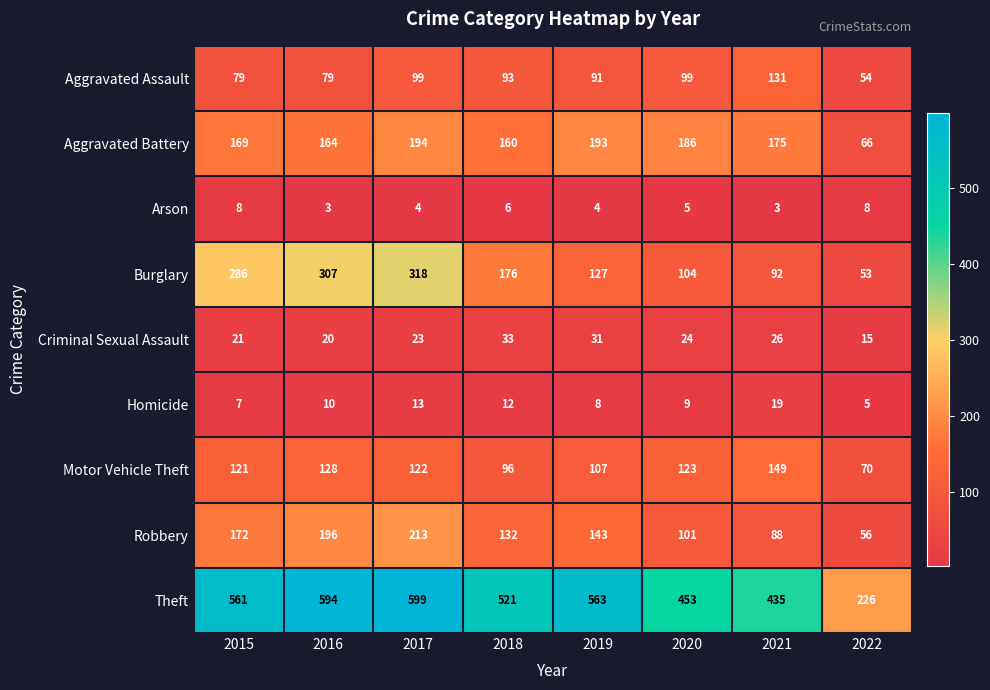

How many distinct data groups are displayed?

9